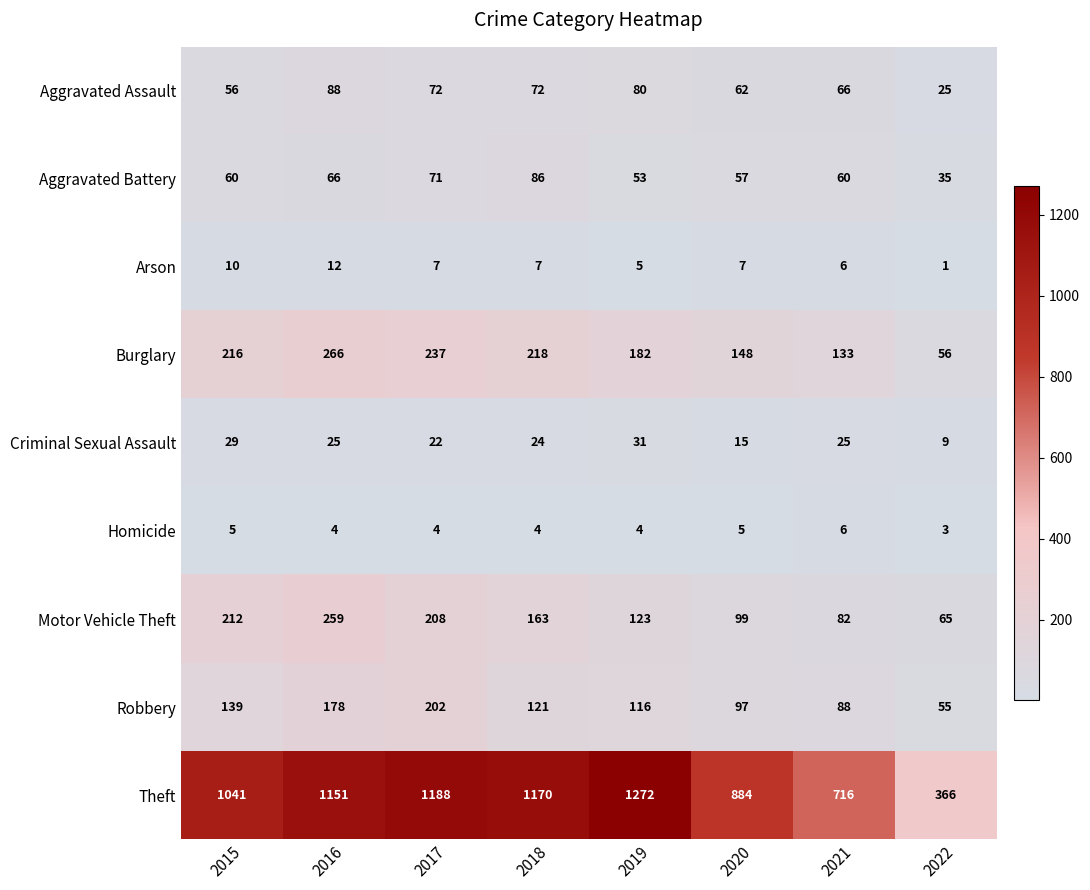

At which category is the sum across all series the highest?

2016